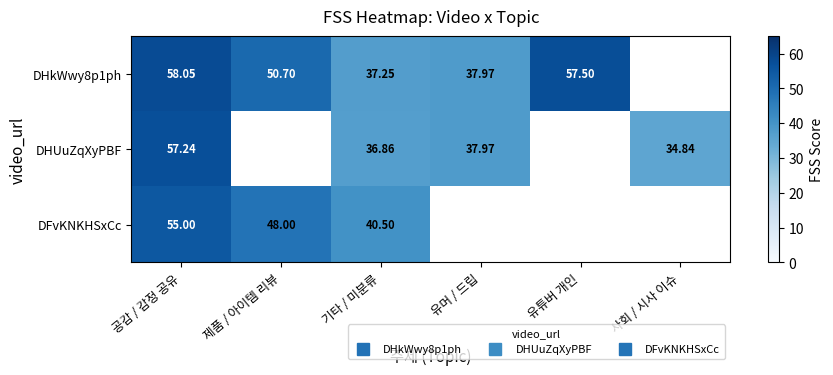

Is the value of DFvKNKHSxCc at 사회 / 시사 이슈 greater than the value of DHUuZqXyPBF at 제품 / 아이템 리뷰?

No